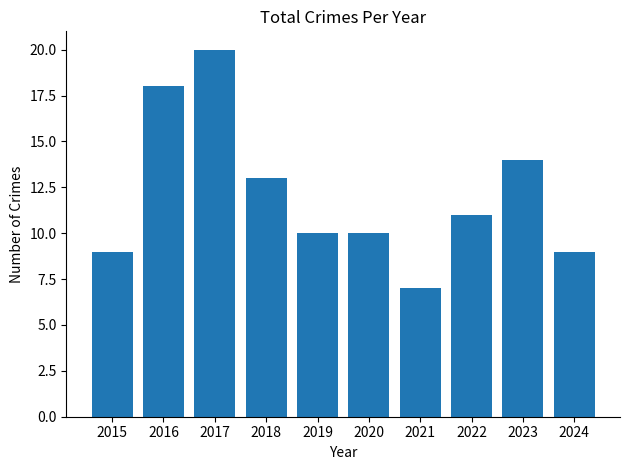

Reading right to left, extract all data points from this chart.

9	14	11	7	10	10	13	20	18	9